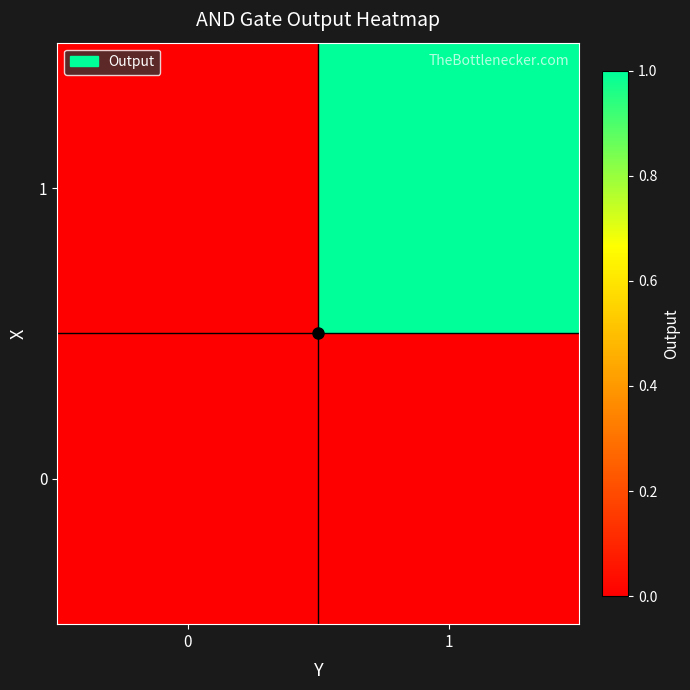

What is the maximum value shown in the chart?

1